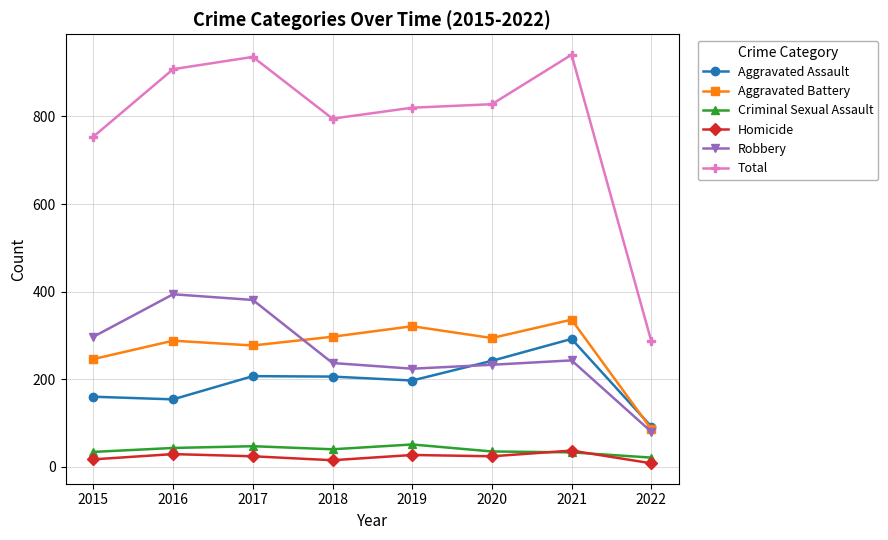

What is the difference between the maximum and minimum values in the Total series?

654